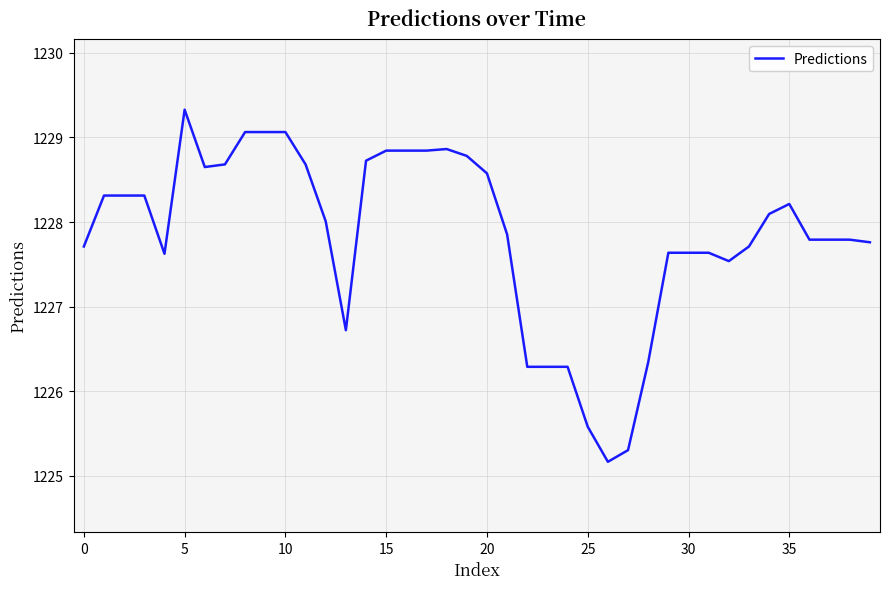

True or false: there are more than 0 points higher than both neighbors.

True